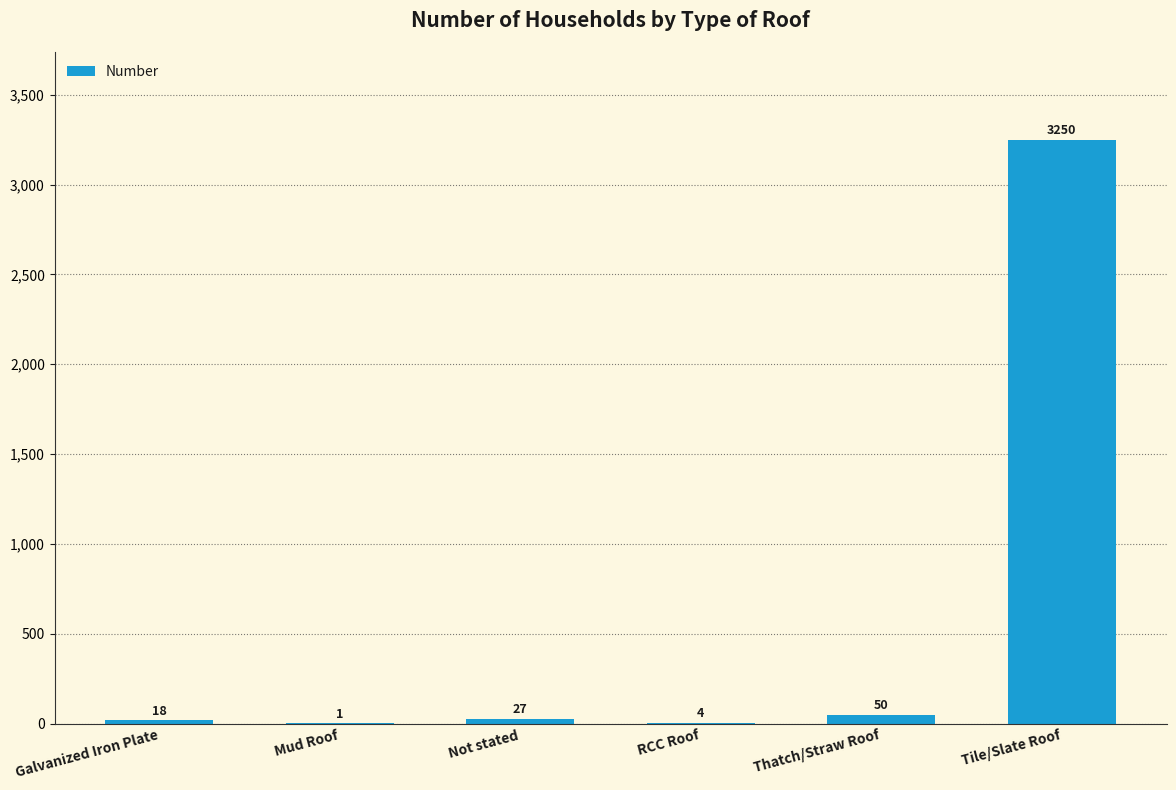

What is the sum of the values at Tile/Slate Roof and Galvanized Iron Plate?

3268